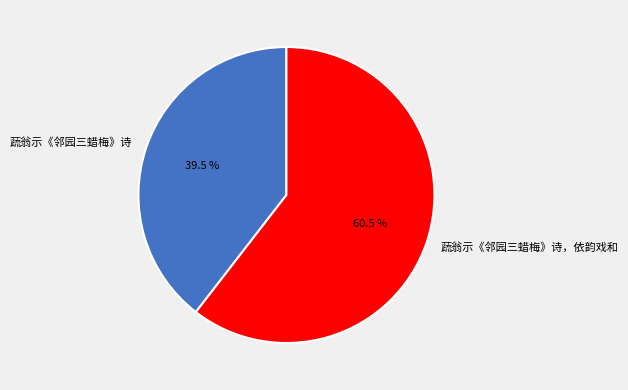

How many segments does this pie chart have?

2